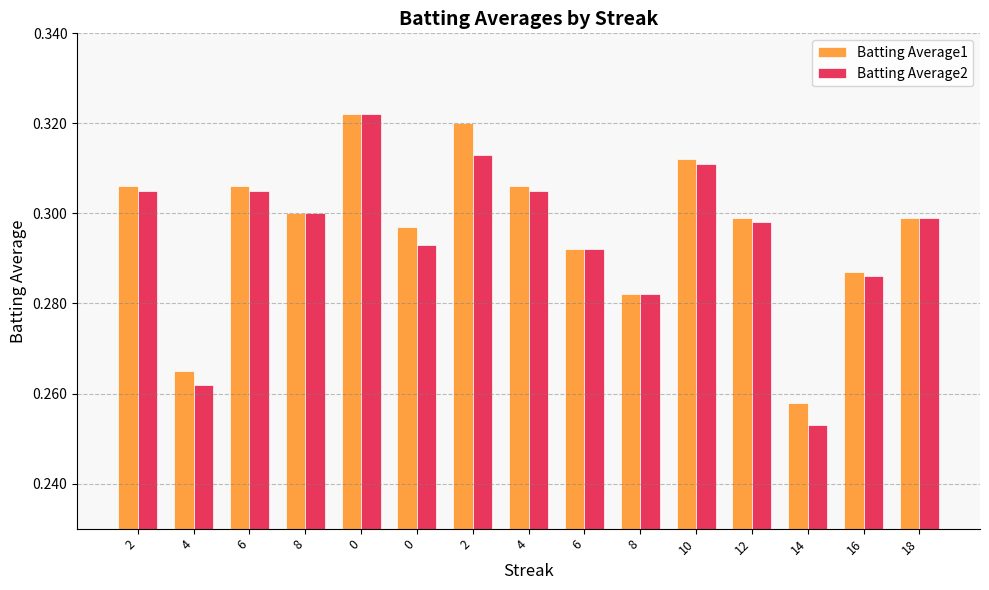

Reading right to left, what are all the values shown in this chart?

Batting Average1: 0.3	0.3	0.3	0.3	0.3	0.3	0.3	0.3	0.3	0.3	0.3	0.3	0.3	0.3	0.3
Batting Average2: 0.3	0.3	0.3	0.3	0.3	0.3	0.3	0.3	0.3	0.3	0.3	0.3	0.3	0.3	0.3